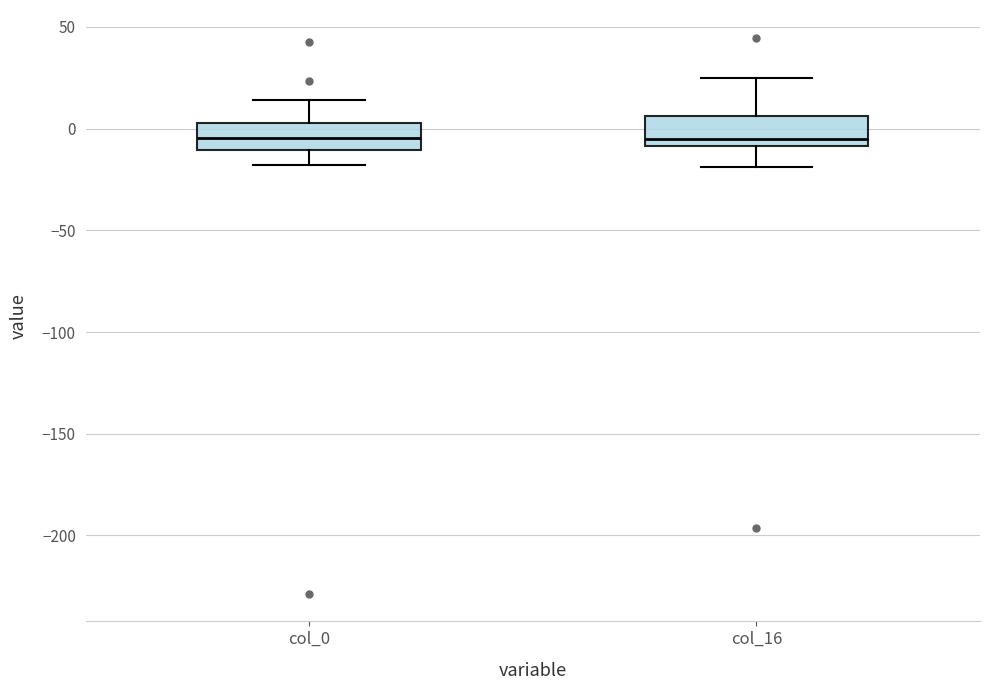

Reading left to right, transcribe this box plot: for each box, give where its median line is, the range the box spans, and where its two whiskers end, as read against the y-axis. The values are not printed on the chart, so give them approximately, as read against the axis.

col_0: median -5, box -10 to 5, whiskers -20 to 15
col_16: median -5, box -10 to 5, whiskers -20 to 25